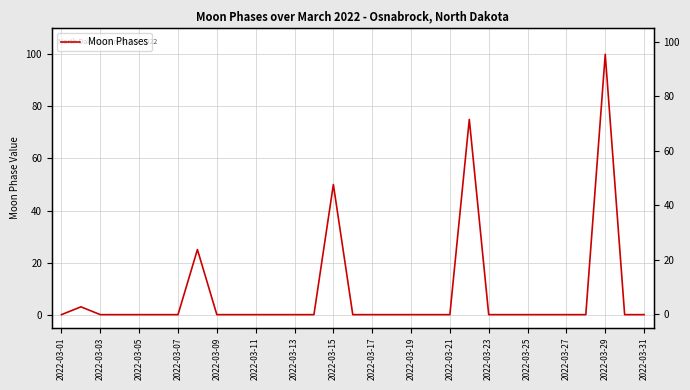

At which category does the chart reach its minimum across all series?

2022-03-01